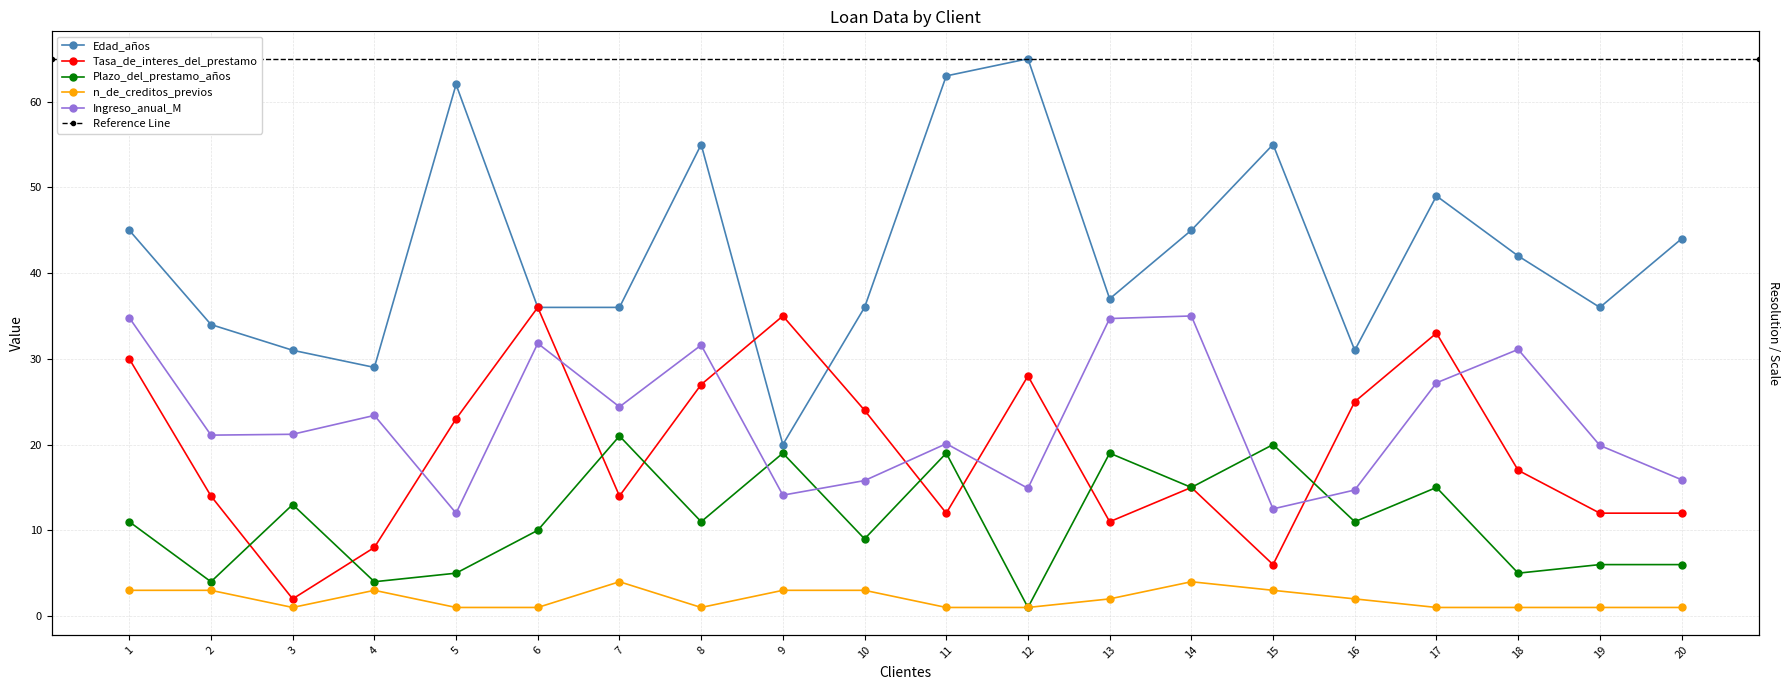

What is the value of the Edad_años point at the 1st from the left?

45.0